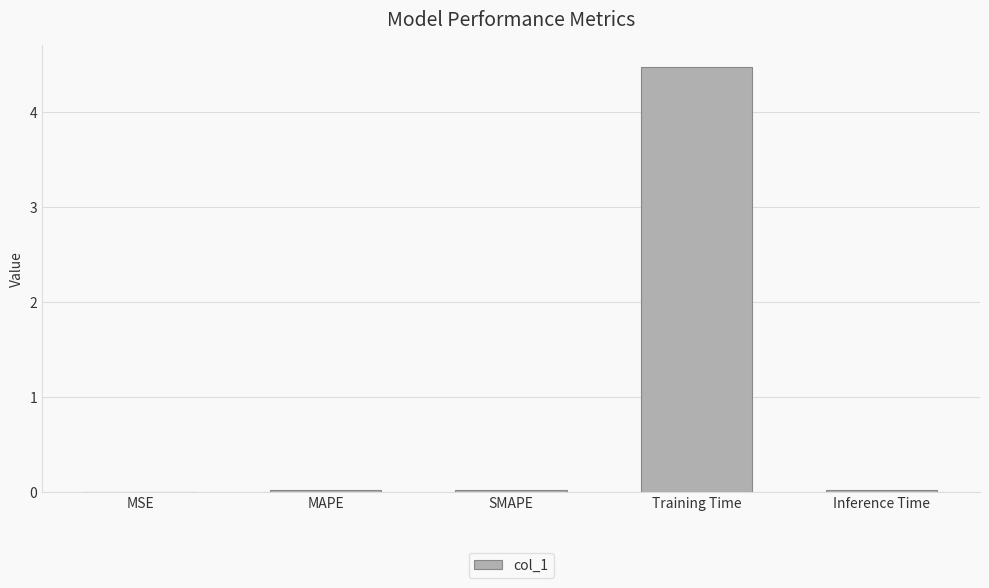

What is the change in value from MAPE to Training Time?

+4.5